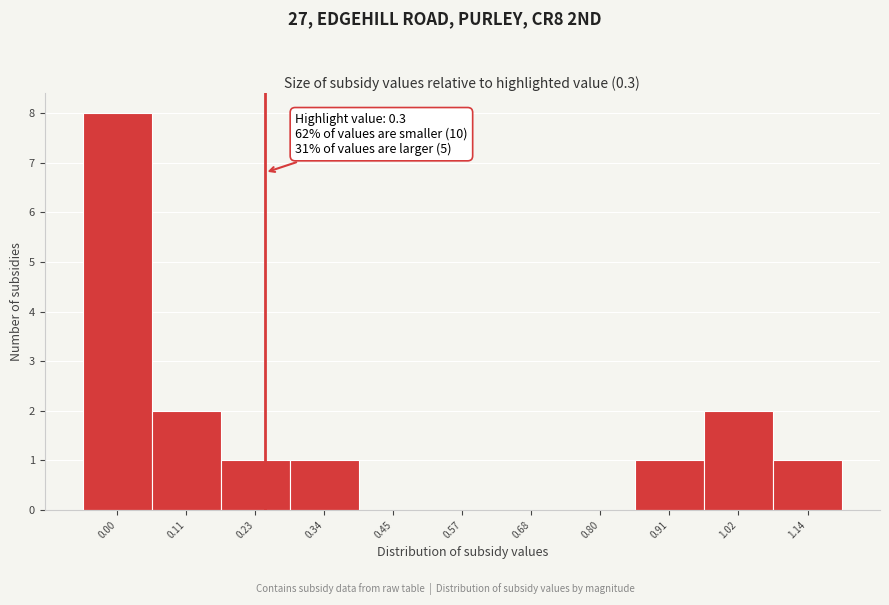

Reading right to left, list all the values displayed in this chart.

1.14=1	1.02=2	0.91=1	0.80=0	0.68=0	0.57=0	0.45=0	0.34=1	0.23=1	0.11=2	0.00=8